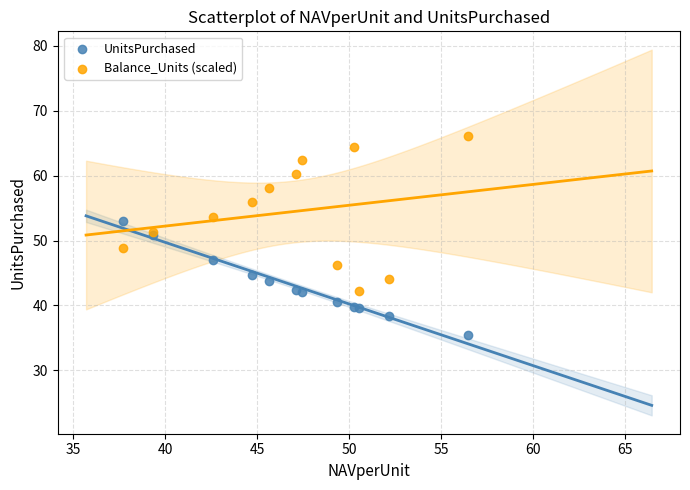

Which series contains the lowest Y value?

UnitsPurchased